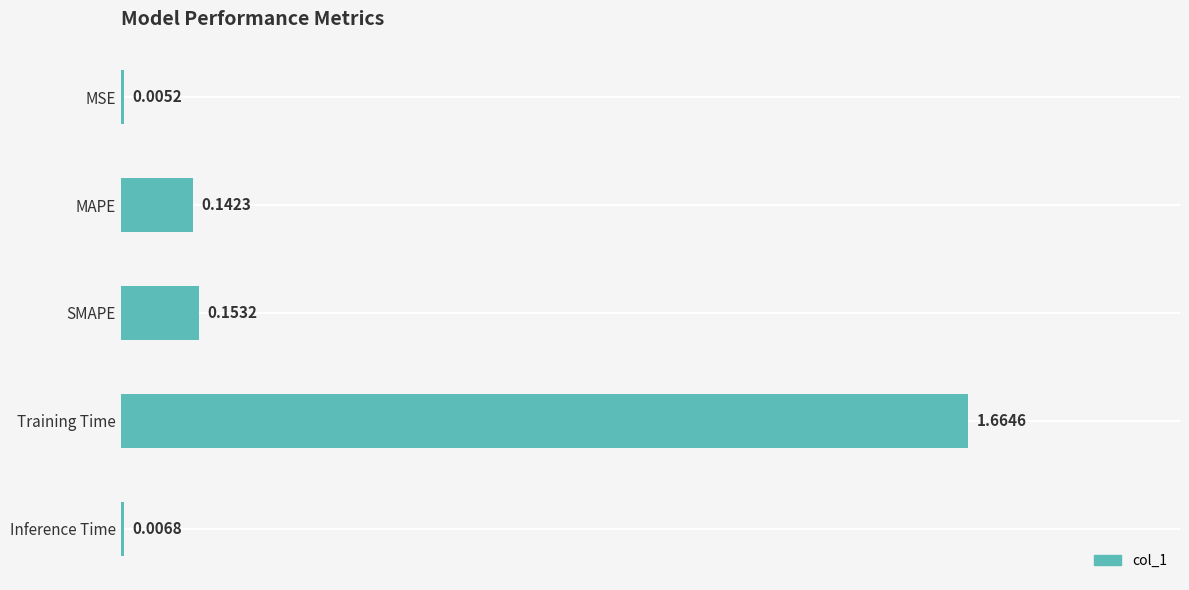

Where is the data nearest to the value 0?

MSE